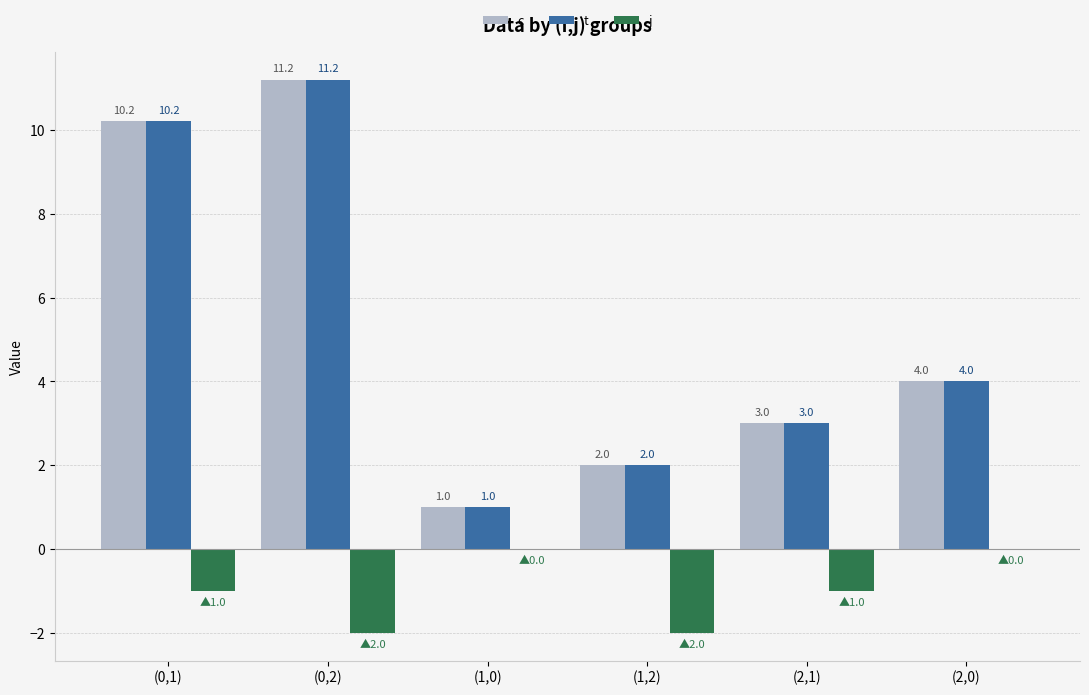

Reading right to left, list all the values displayed in this chart.

c: (2,0)=4.0	(2,1)=3.0	(1,2)=2.0	(1,0)=1.0	(0,2)=11.2	(0,1)=10.2
t: (2,0)=4.0	(2,1)=3.0	(1,2)=2.0	(1,0)=1.0	(0,2)=11.2	(0,1)=10.2
j: (2,0)=0.0	(2,1)=-1.0	(1,2)=-2.0	(1,0)=0.0	(0,2)=-2.0	(0,1)=-1.0